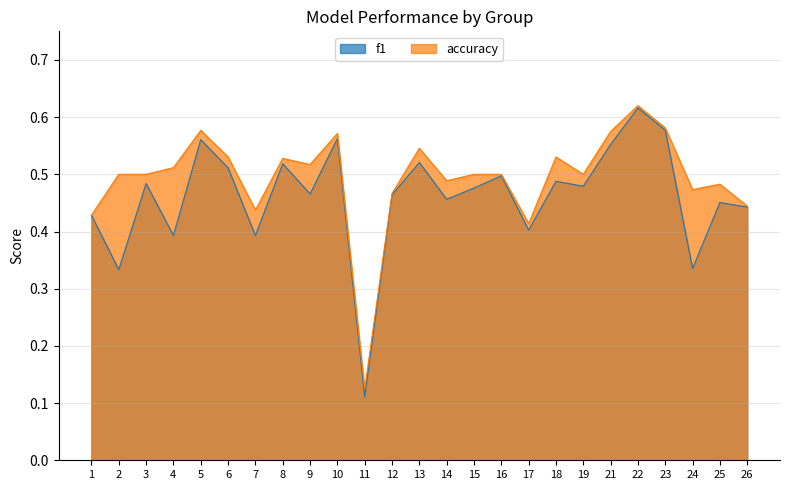

At which category does the chart reach its peak across all series?

22